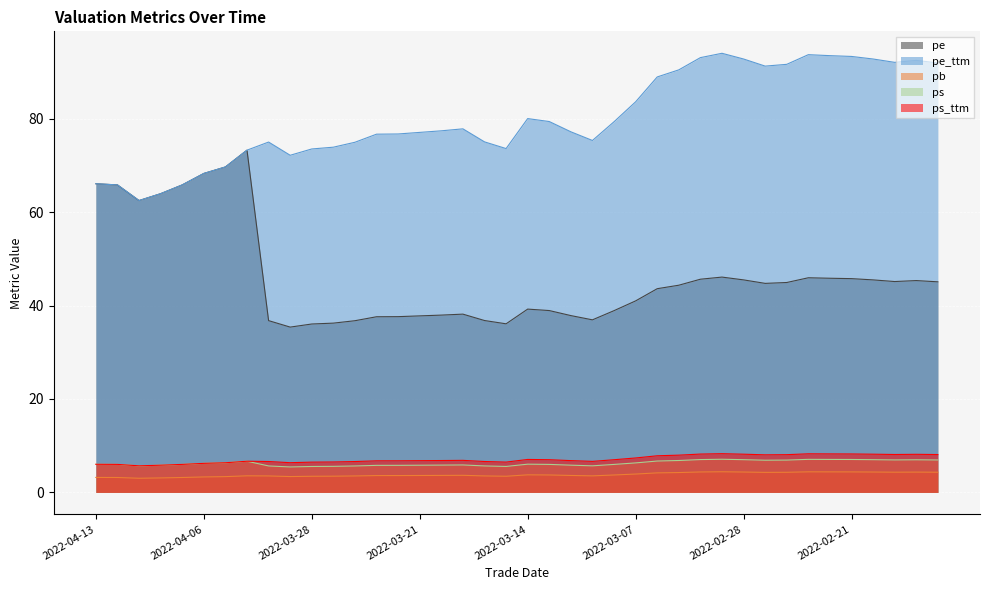

What is the spread (max minus min) of values at 2022-02-23?

89.3